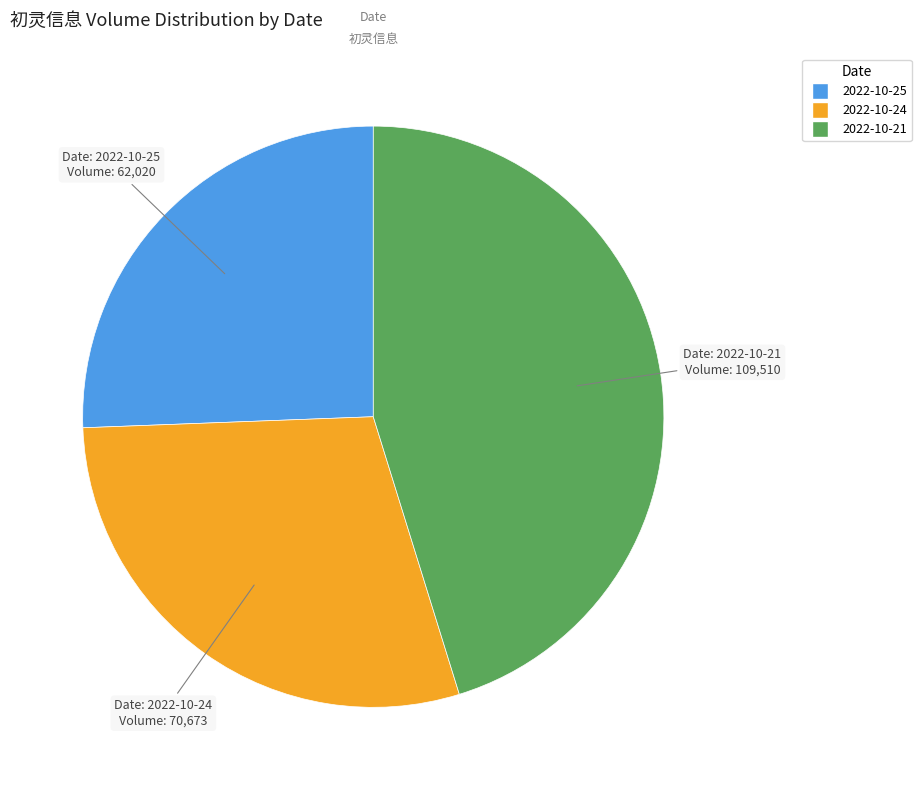

Do 2022-10-21 and 2022-10-25 together represent more than half of the pie?

Yes